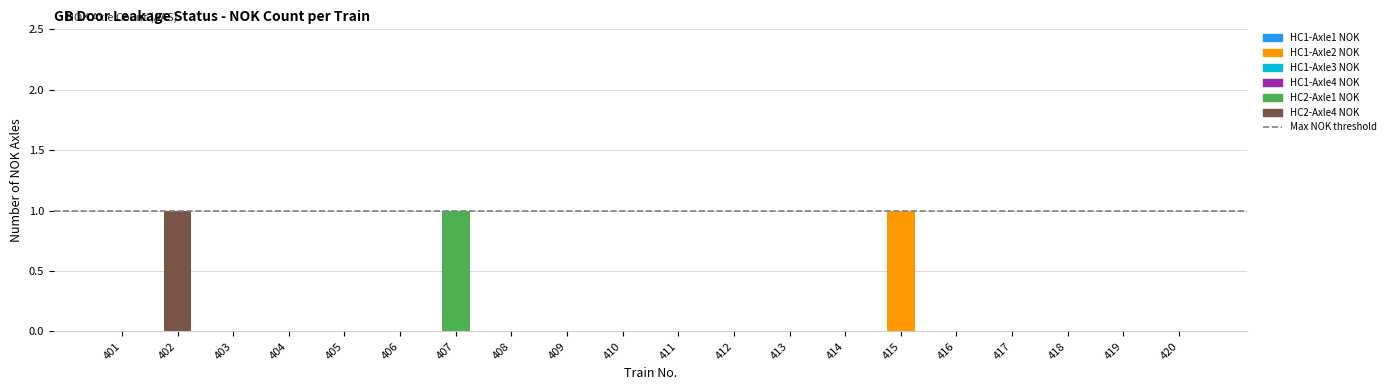

Are the bars grouped side by side (vs. stacked)?

No